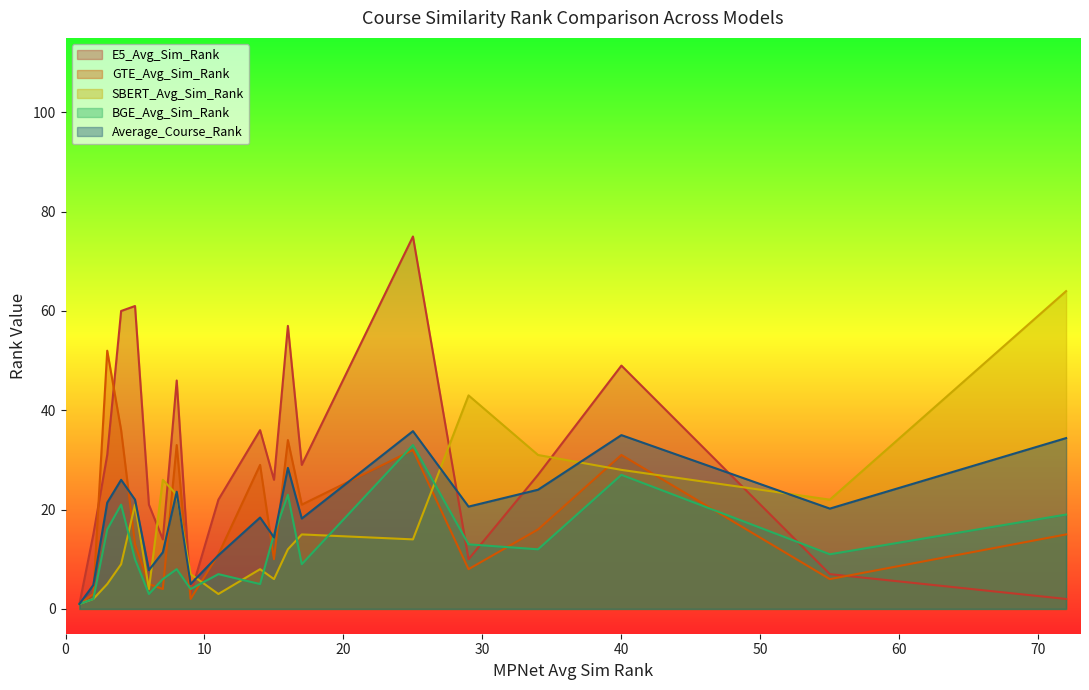

Which series has the largest total across all categories?

E5_Avg_Sim_Rank